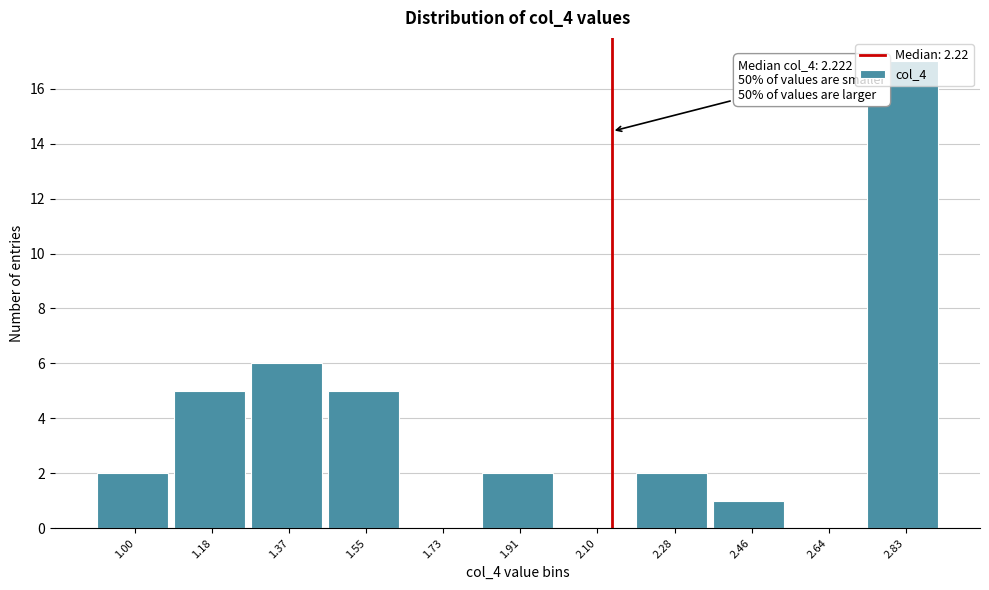

True or false: the data shows 5 at 1.18.

True